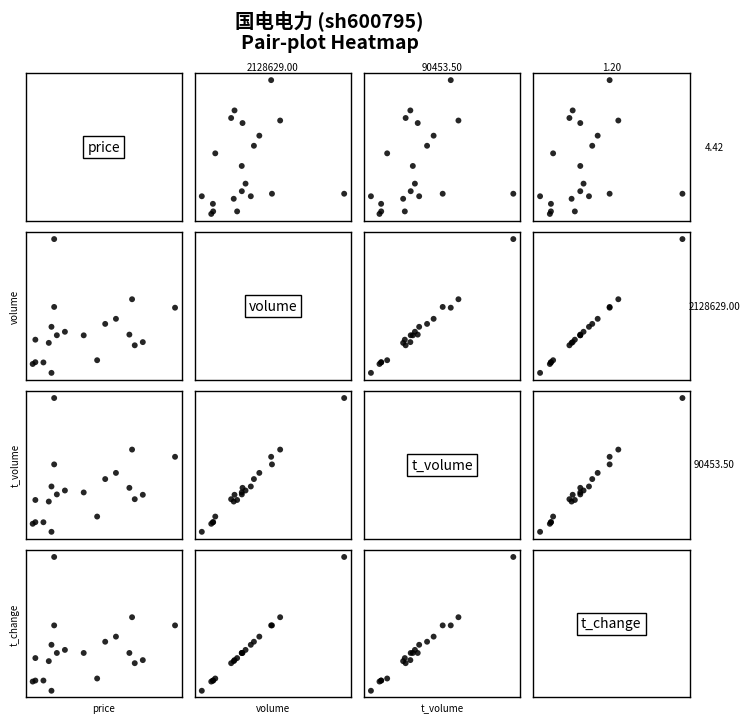

What is the difference between the second highest and second lowest values in the t_volume vs volume series?

0.5